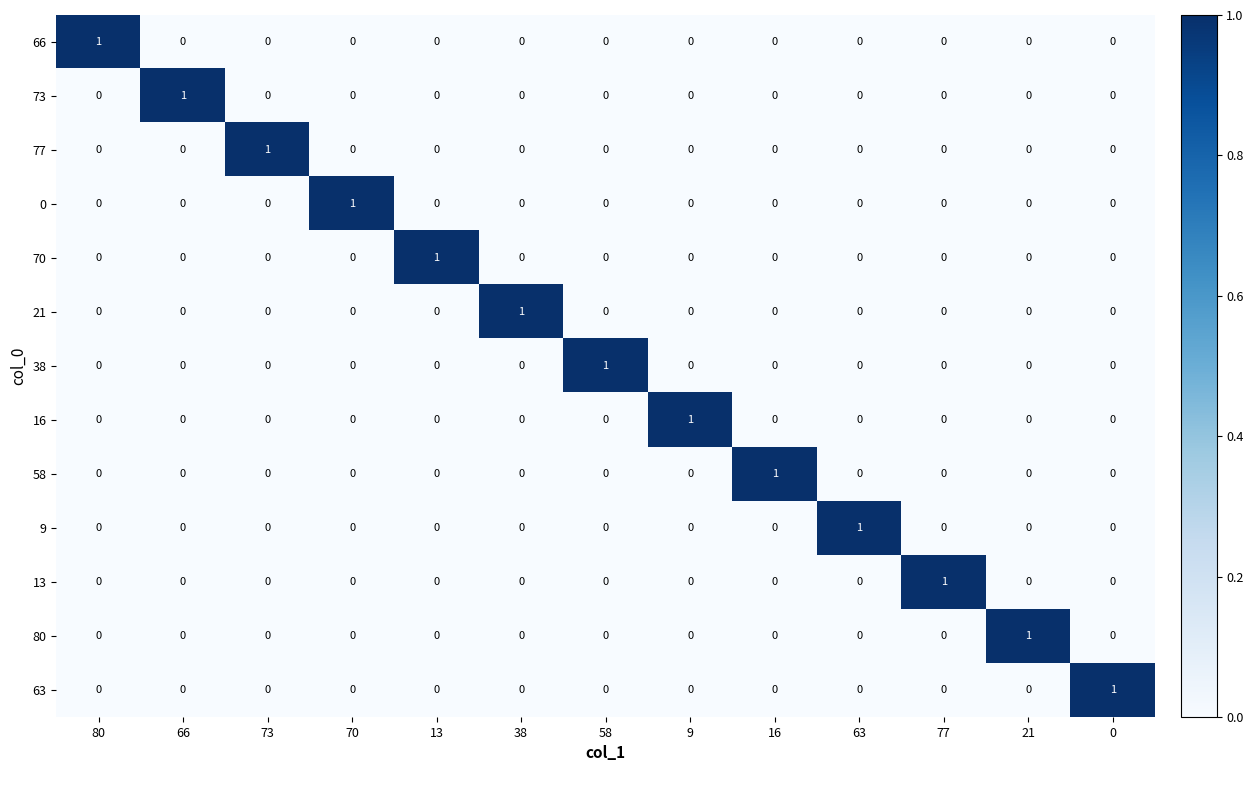

Is it true that 0 equals 0 at 38?

True